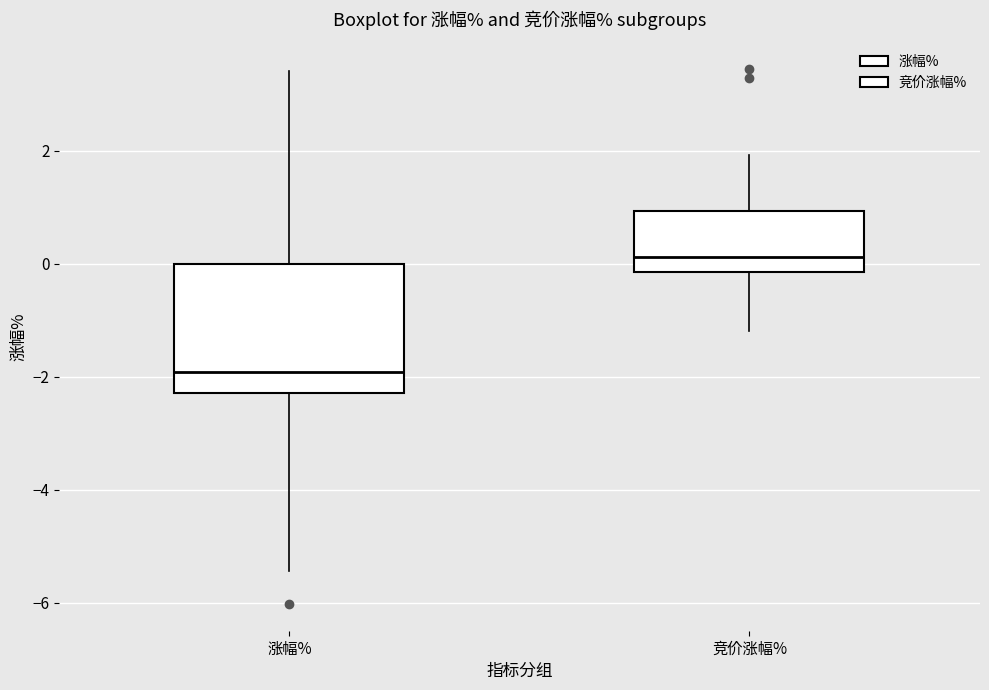

Reading left to right, transcribe this box plot: for each box, give where its median line is, the range the box spans, and where its two whiskers end, as read against the y-axis. The values are not printed on the chart, so give them approximately, as read against the axis.

涨幅%: median -2.0, box -2.2 to 0.0, whiskers -5.4 to 3.4
竞价涨幅%: median 0.2, box -0.2 to 1.0, whiskers -1.2 to 2.0